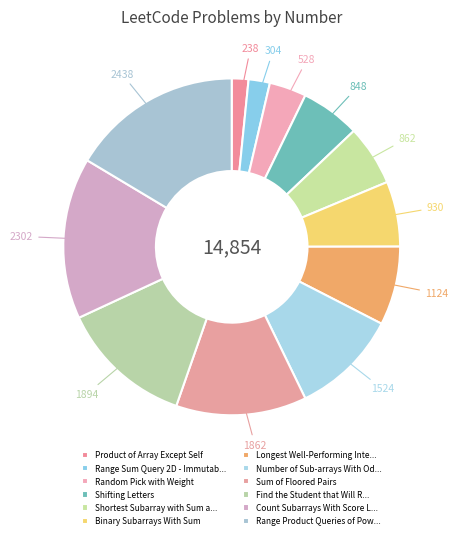

How many slices are in this pie chart?

12